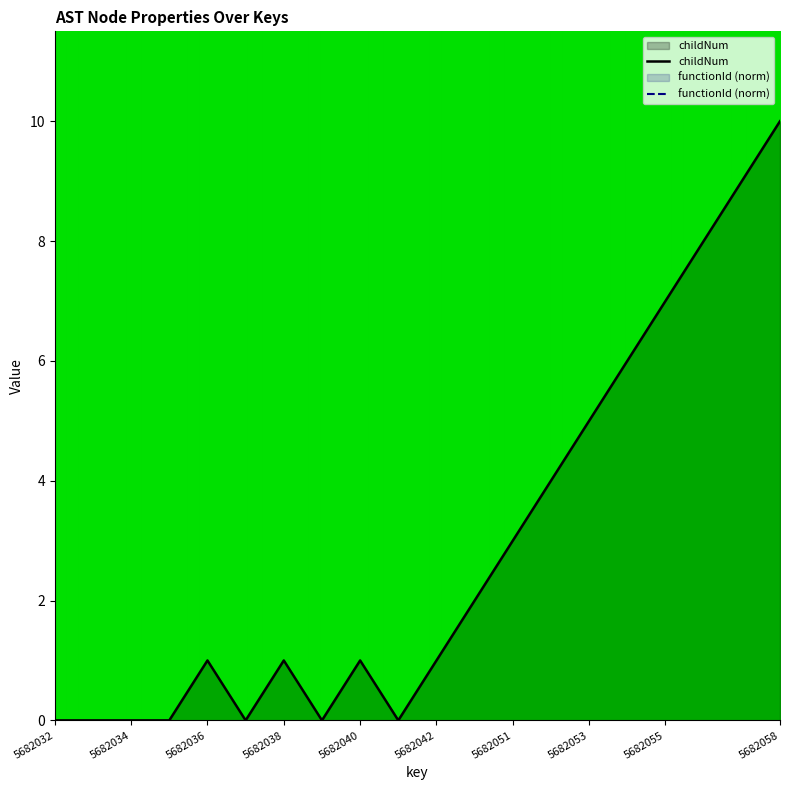

Where is the first local minimum?

5682037